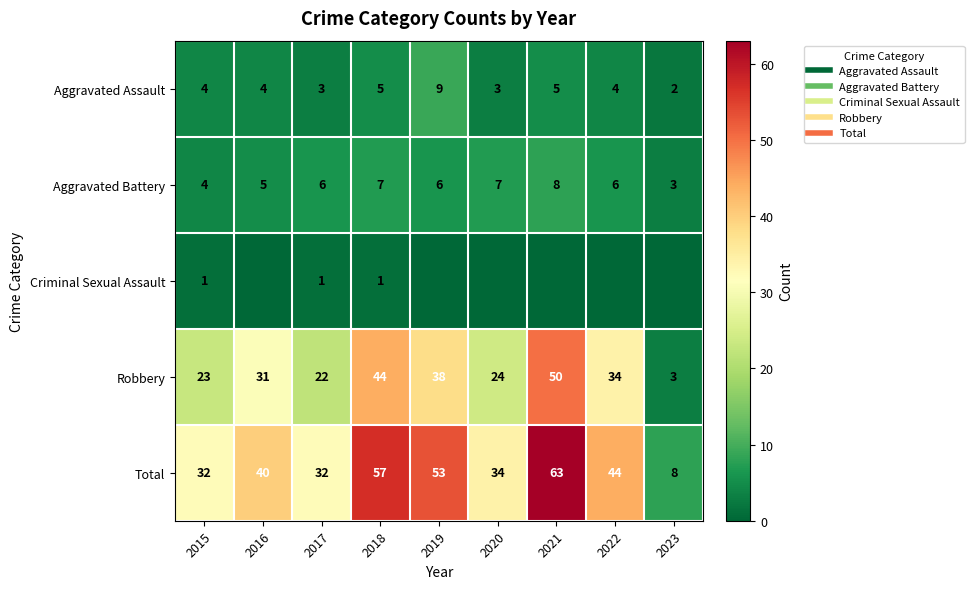

The value of Robbery at 2021 is 80. True or false?

False